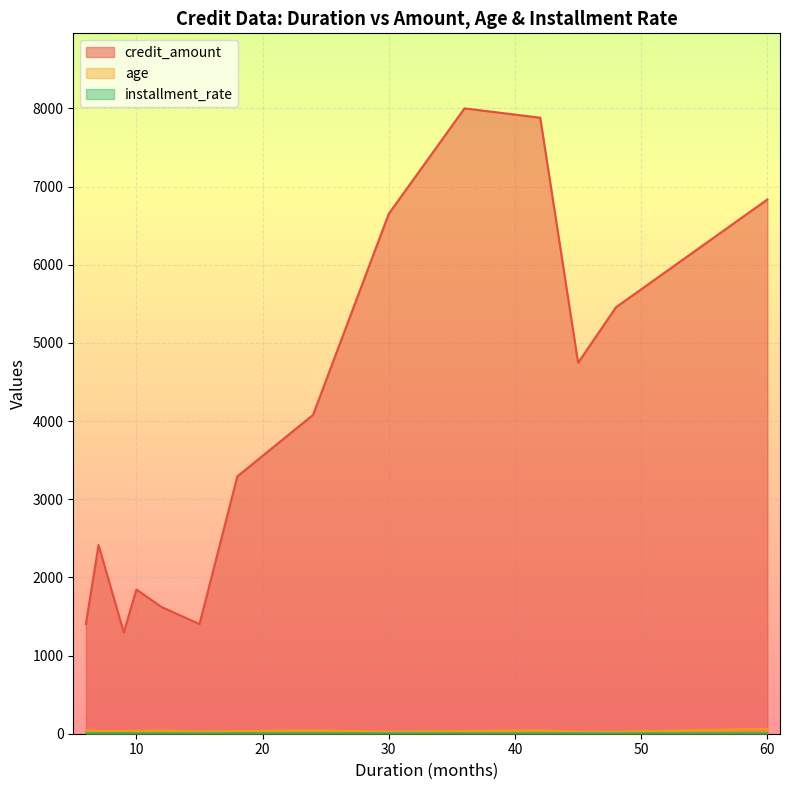

What are all the series names shown in the legend?

credit_amount, age, installment_rate